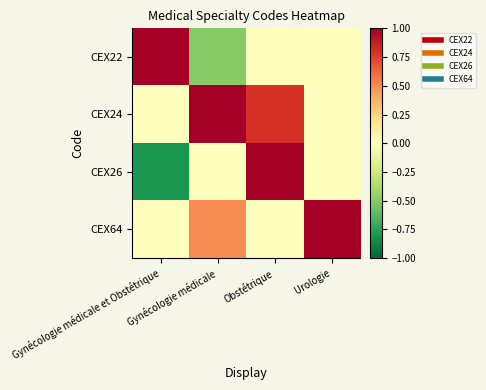

Between Obstétrique and Urologie, which is larger?

Obstétrique